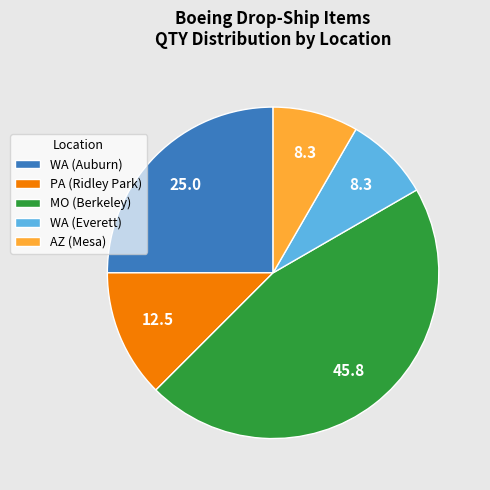

Which slice is the largest?

MO (Berkeley)